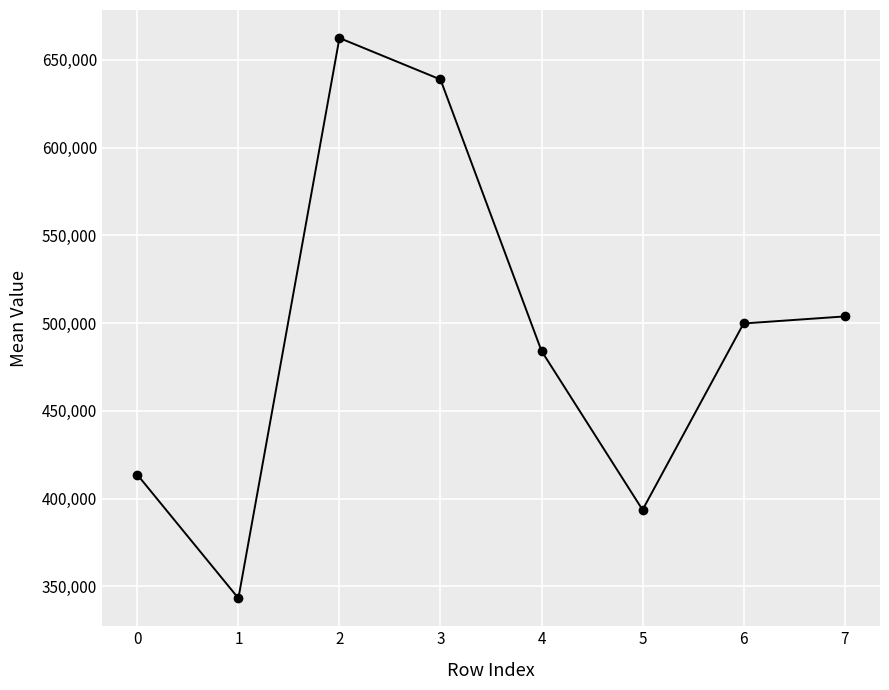

List the labels in order of value, largest first.

2, 3, 7, 6, 4, 0, 5, 1